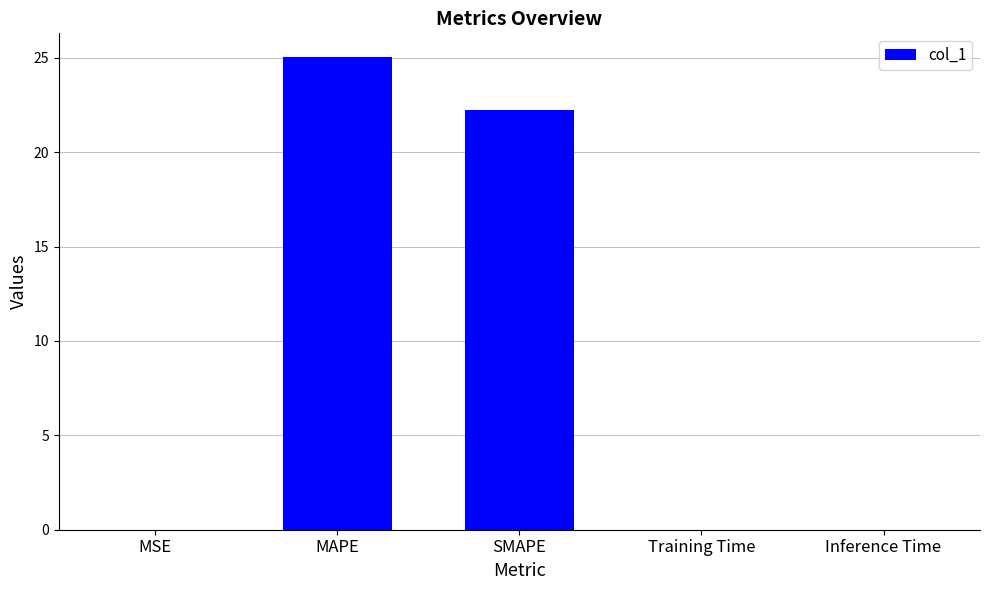

True or false: the data shows 5.3 at SMAPE.

False